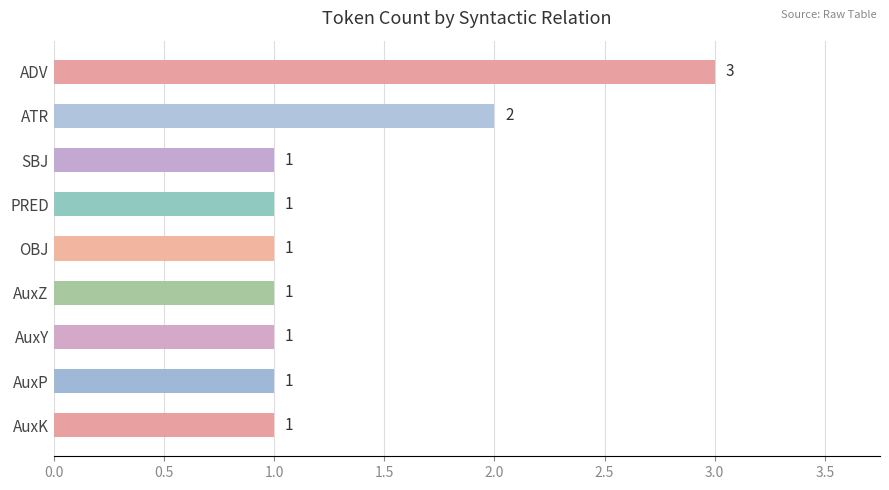

How many data points are above 1?

2